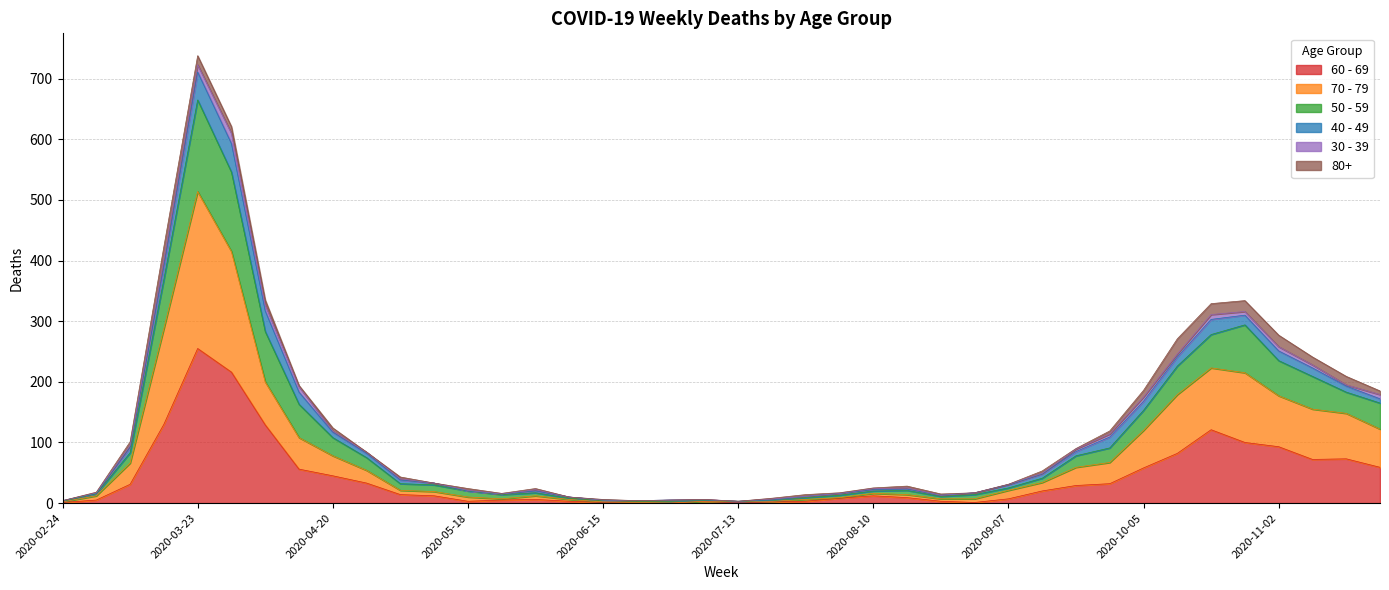

Which category has the highest value in the 60 - 69 series?

2020-03-23